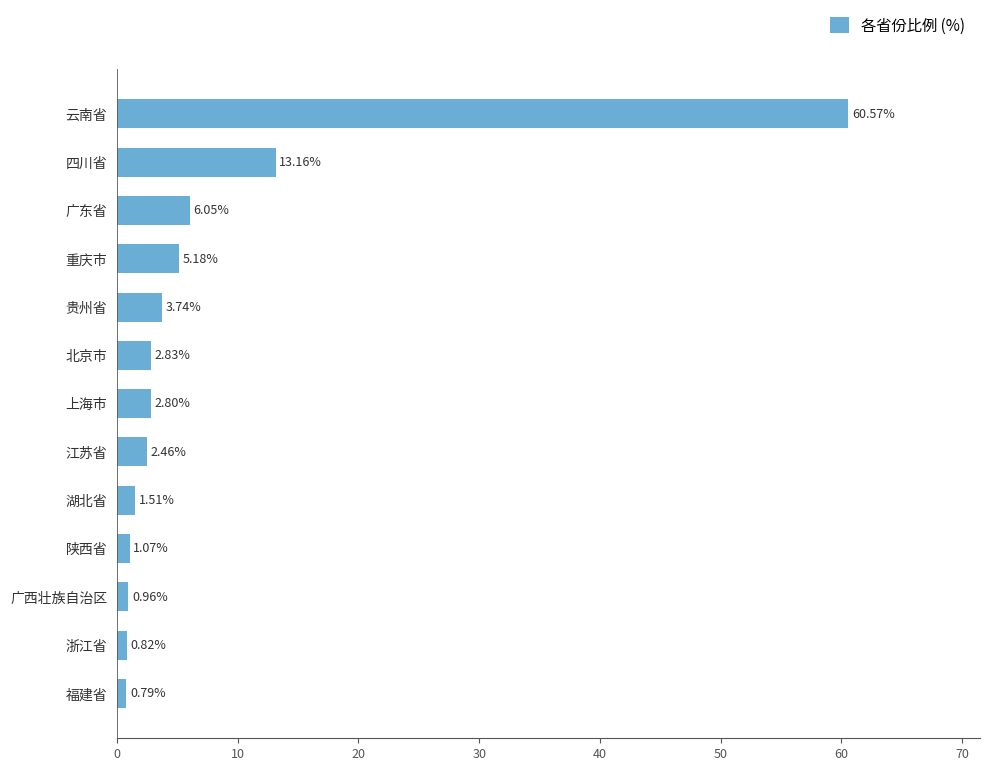

What is the sum of all values?

101.9